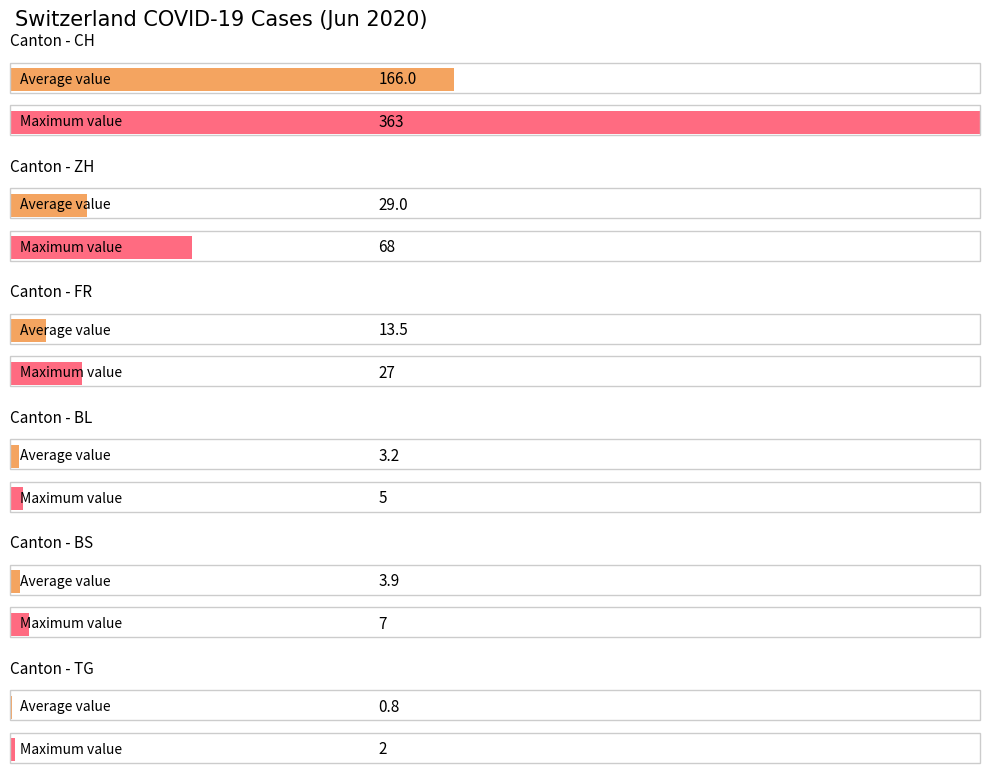

Are the bars horizontal?

Yes